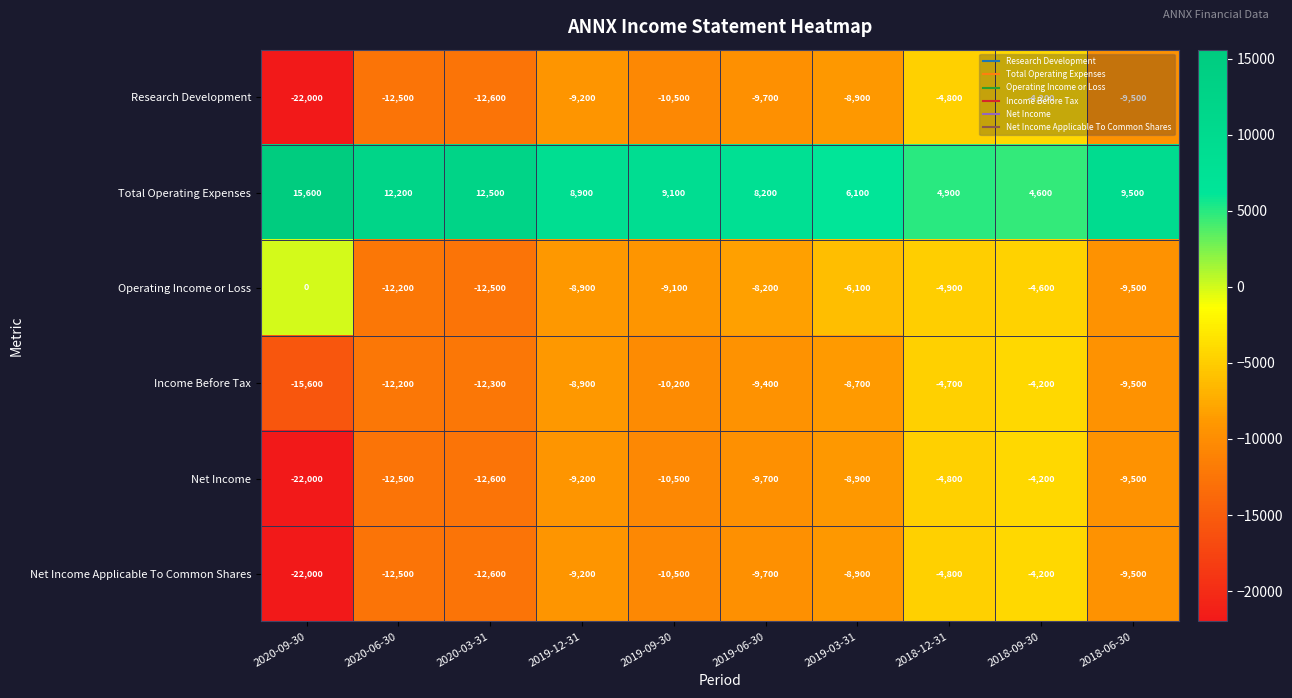

Read the Total Operating Expenses value at 2019-12-31.

8900